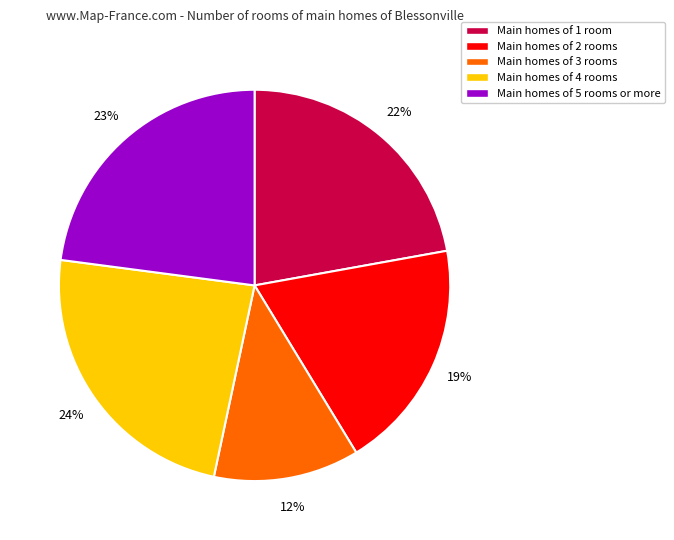

To the nearest percent, what percentage of the pie is Main homes of 4 rooms?

24%